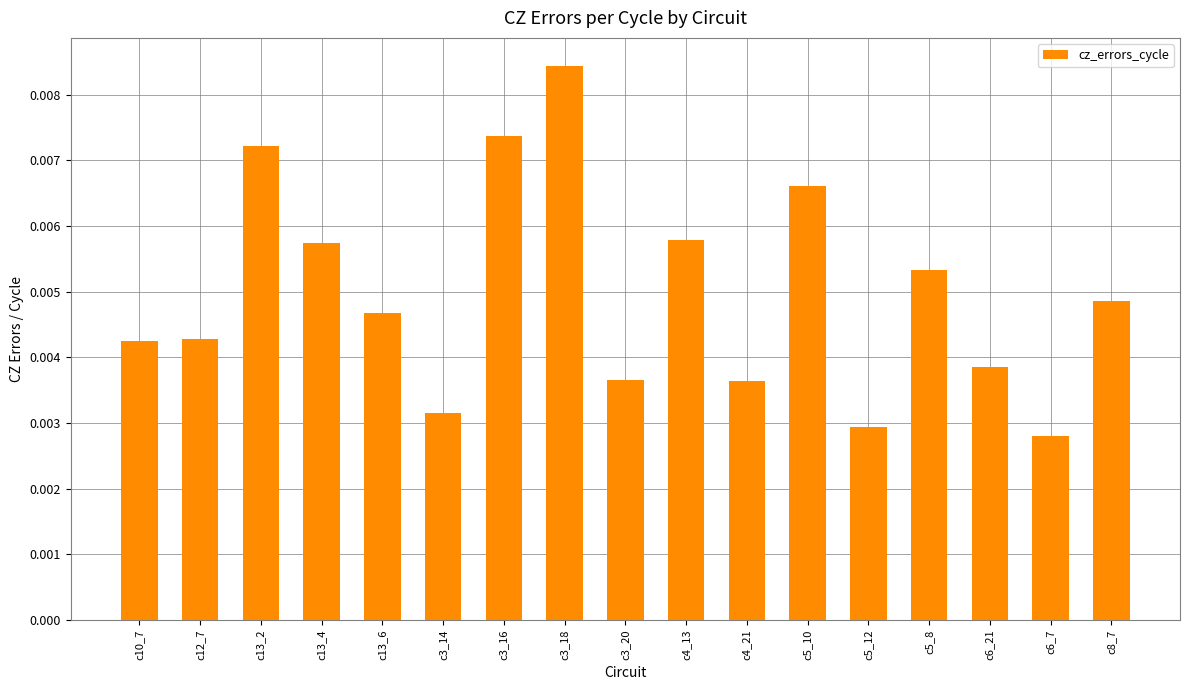

What position from the right is c4_21?

7